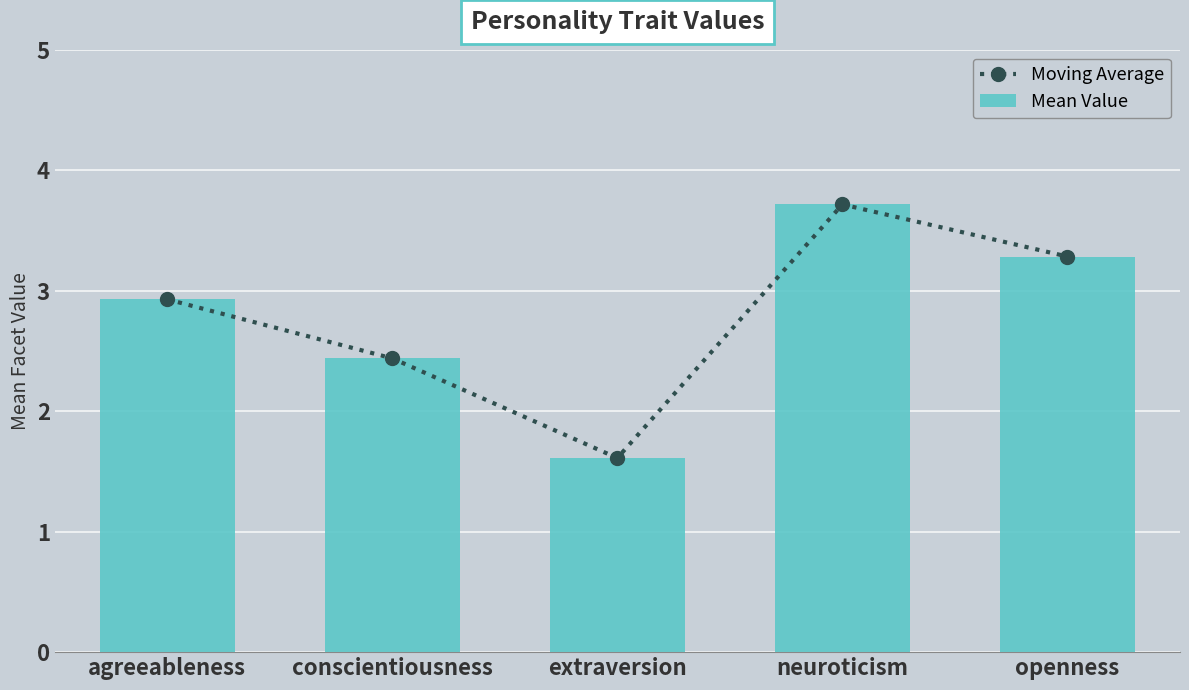

At which label does Mean Value first exceed 2?

agreeableness